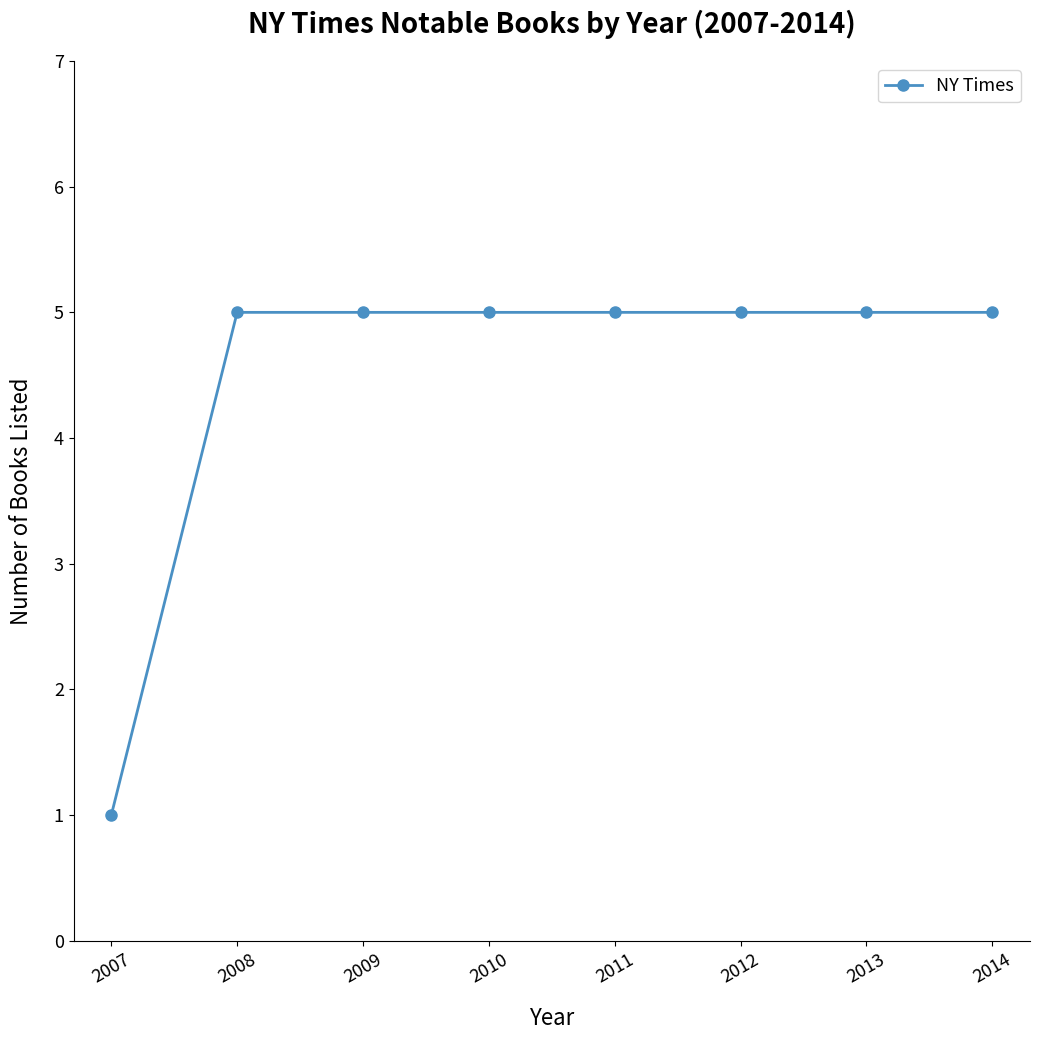

What is the sum of all values?

36